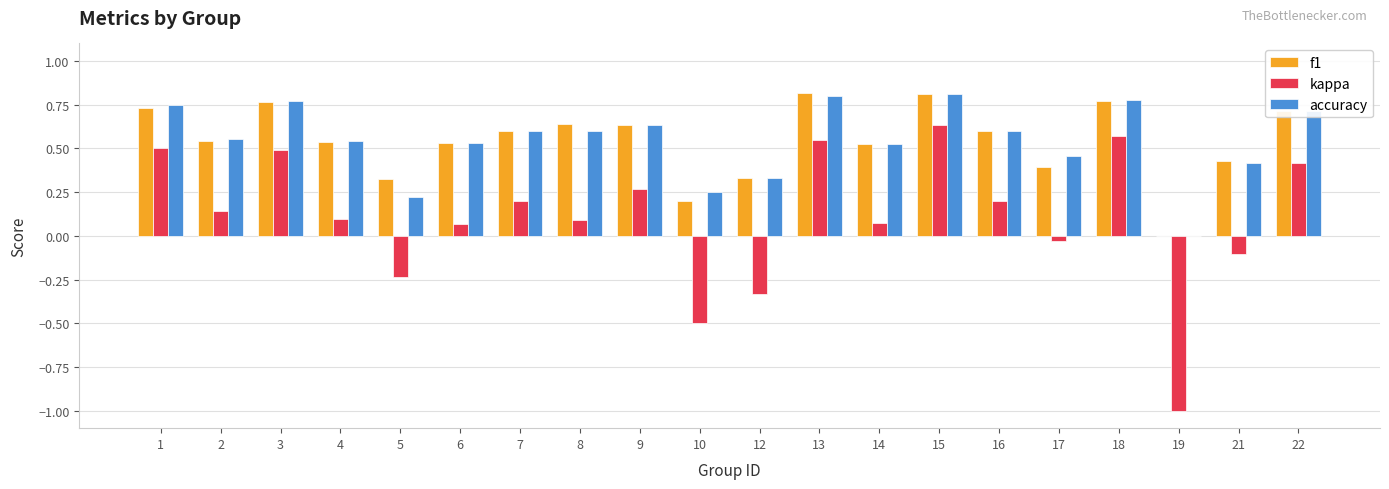

What is the sum of the accuracy values at 22 and 16?

1.3